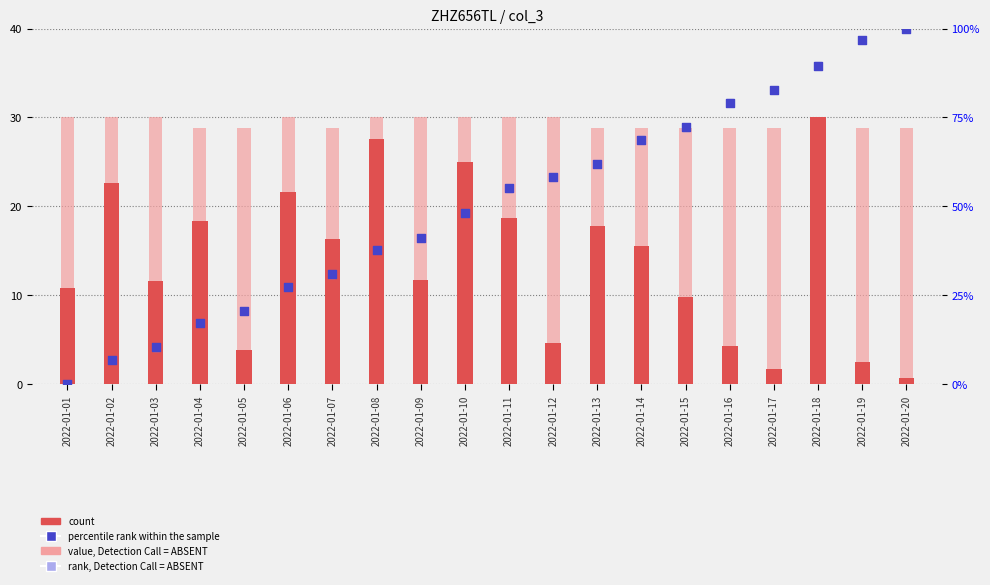

Which series has the largest total across all categories?

percentile rank within the sample